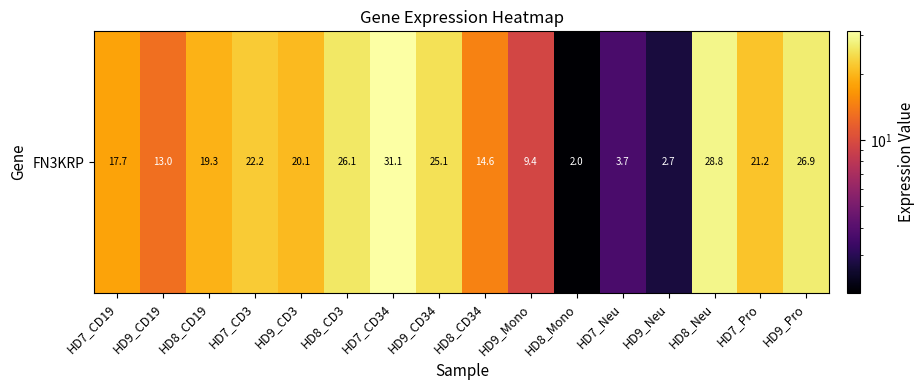

What is the difference between the second highest and minimum values?

26.8